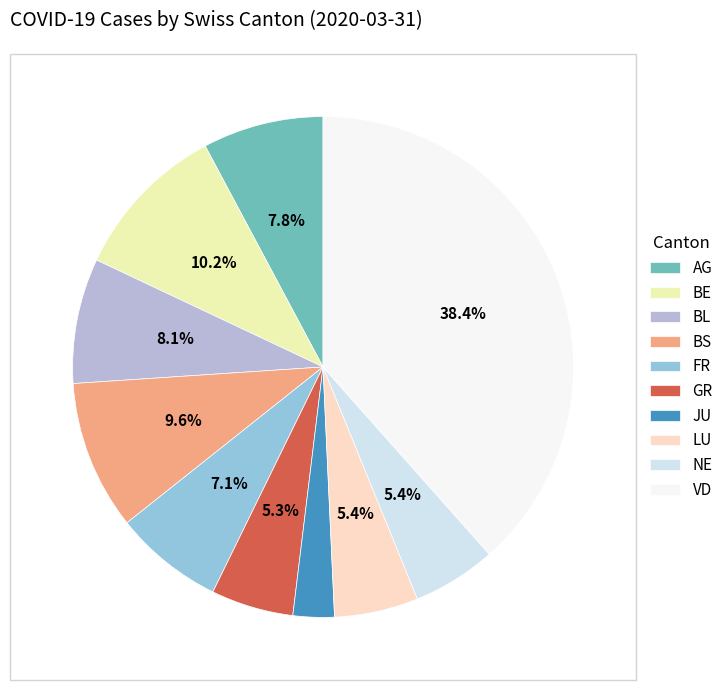

To the nearest percent, what is the average slice percentage?

10%